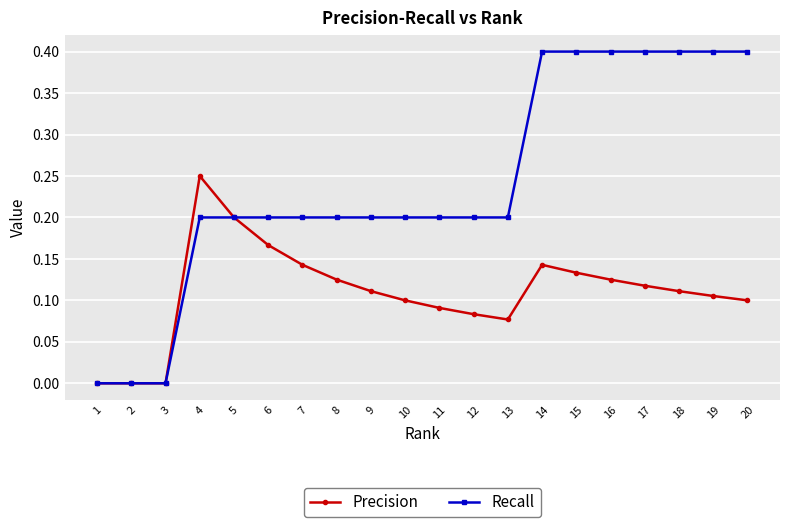

List the series in order of their peak value, lowest first.

Precision, Recall